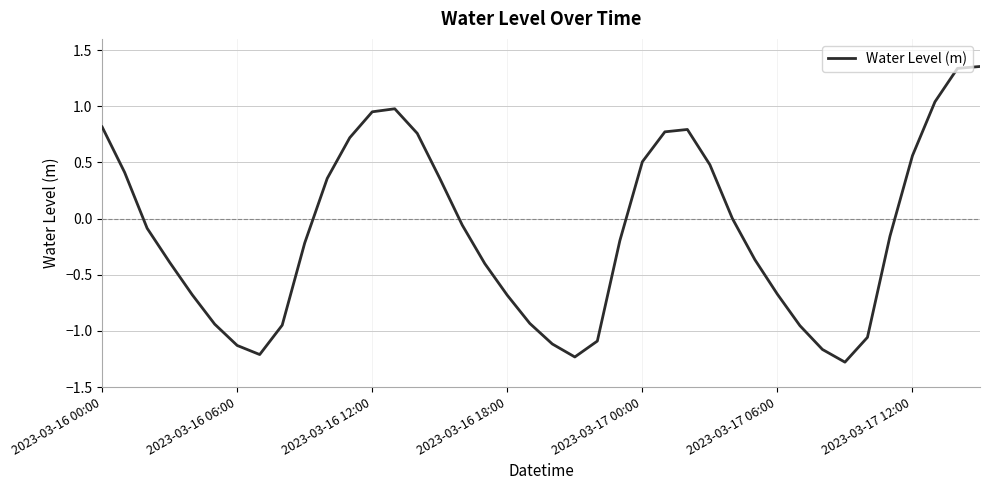

What is the smallest value displayed?

-1.3